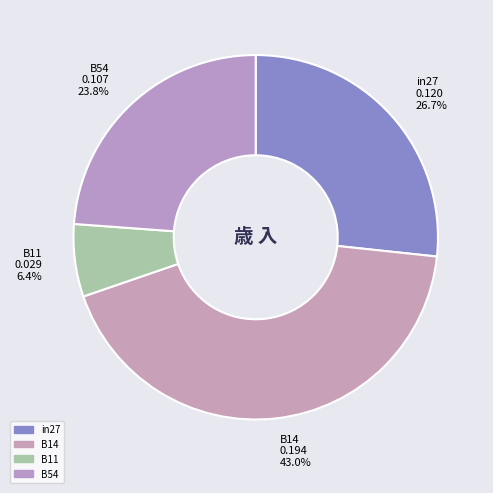

Do in27 and B54 together represent more than half of the pie?

Yes